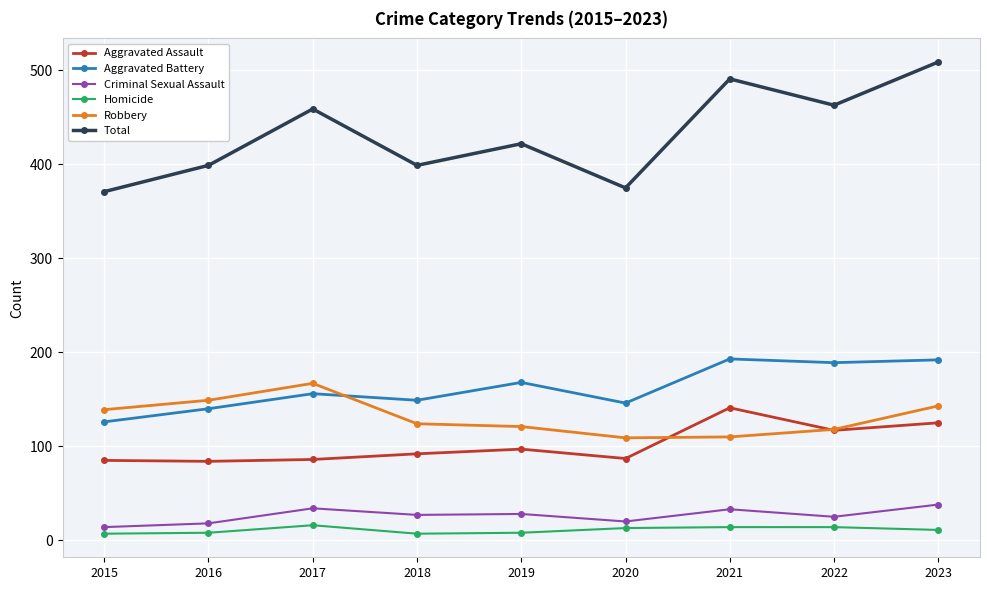

What is the lowest value of the Criminal Sexual Assault series?

14